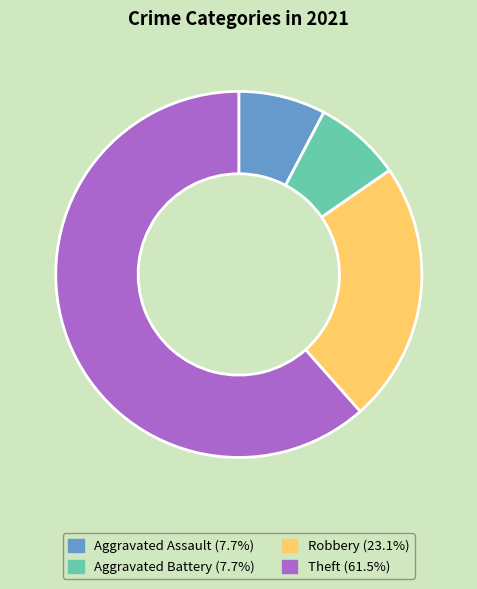

Does any single category account for the majority?

Yes